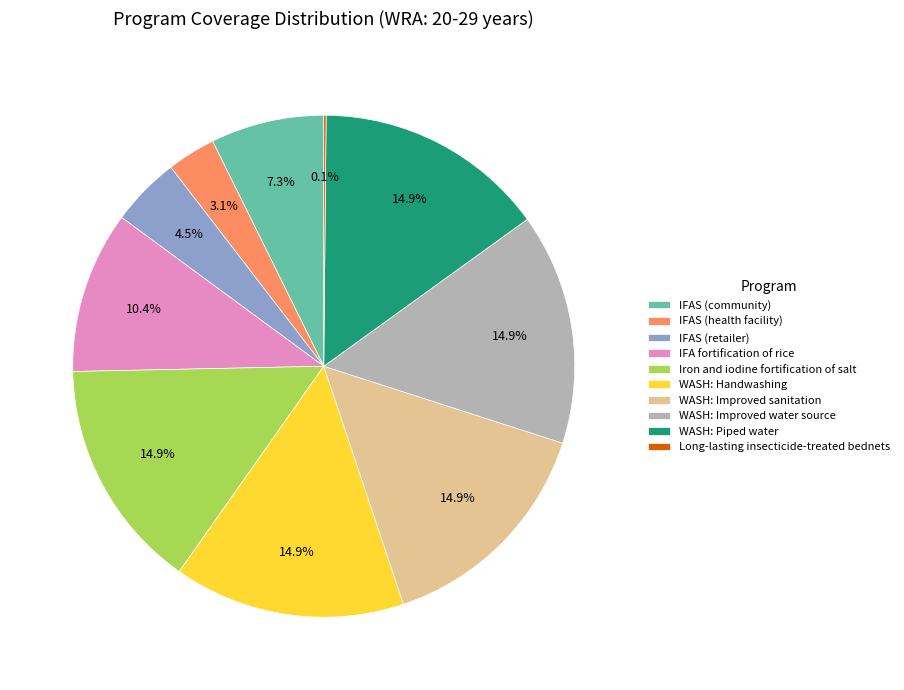

What portion of the pie excludes IFAS (health facility)?

96.9%